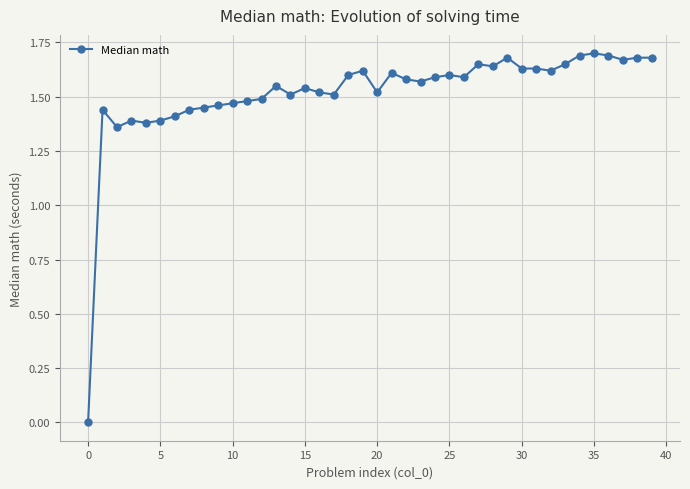

True or false: there are more than 2 points higher than both neighbors.

True